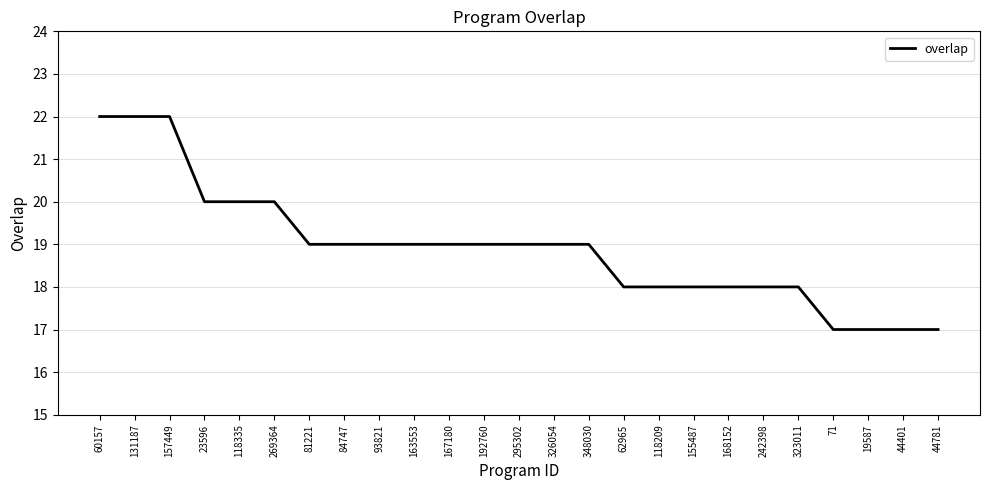

The value at 131187 is 22. True or false?

True